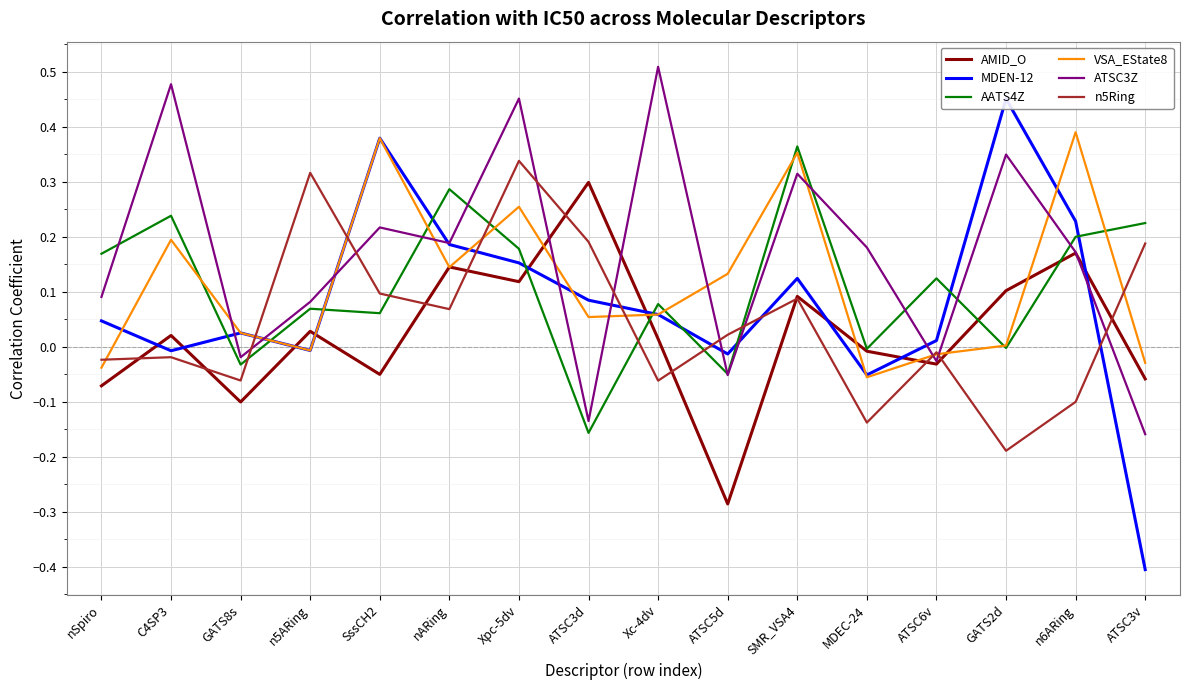

What is the total value across all series at n6ARing?

1.1